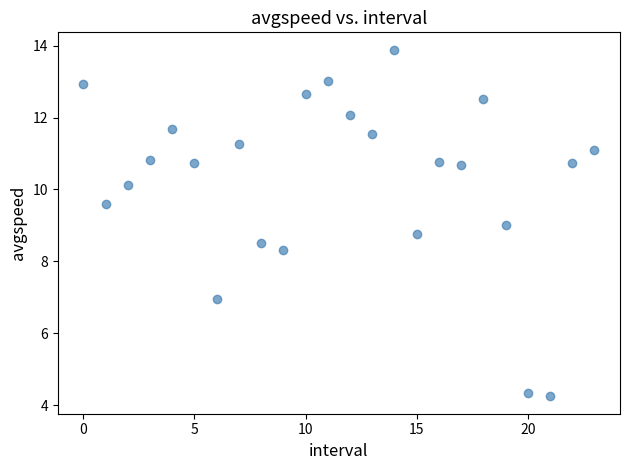

What is the range of Y values (max minus min)?

9.6